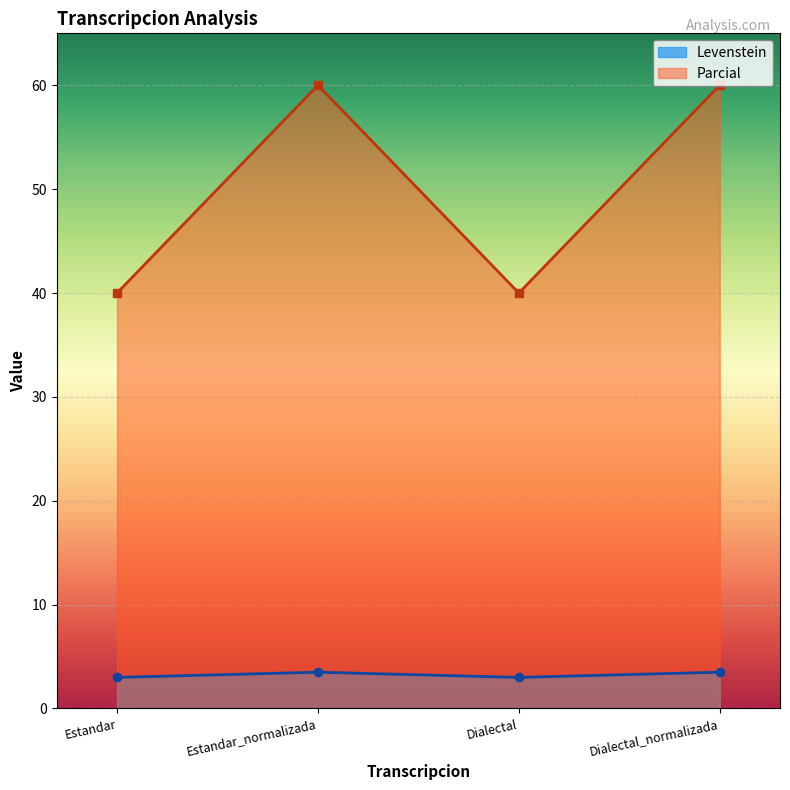

Rank the series by their maximum value, from highest to lowest.

Parcial, Levenstein